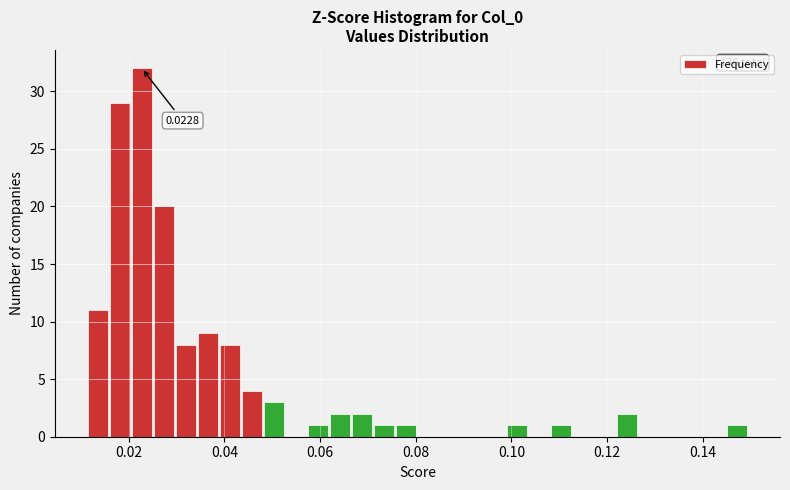

Around what value on the x-axis is the tallest bar? Give the approximate position of its centre, as read against the axis.

0.022